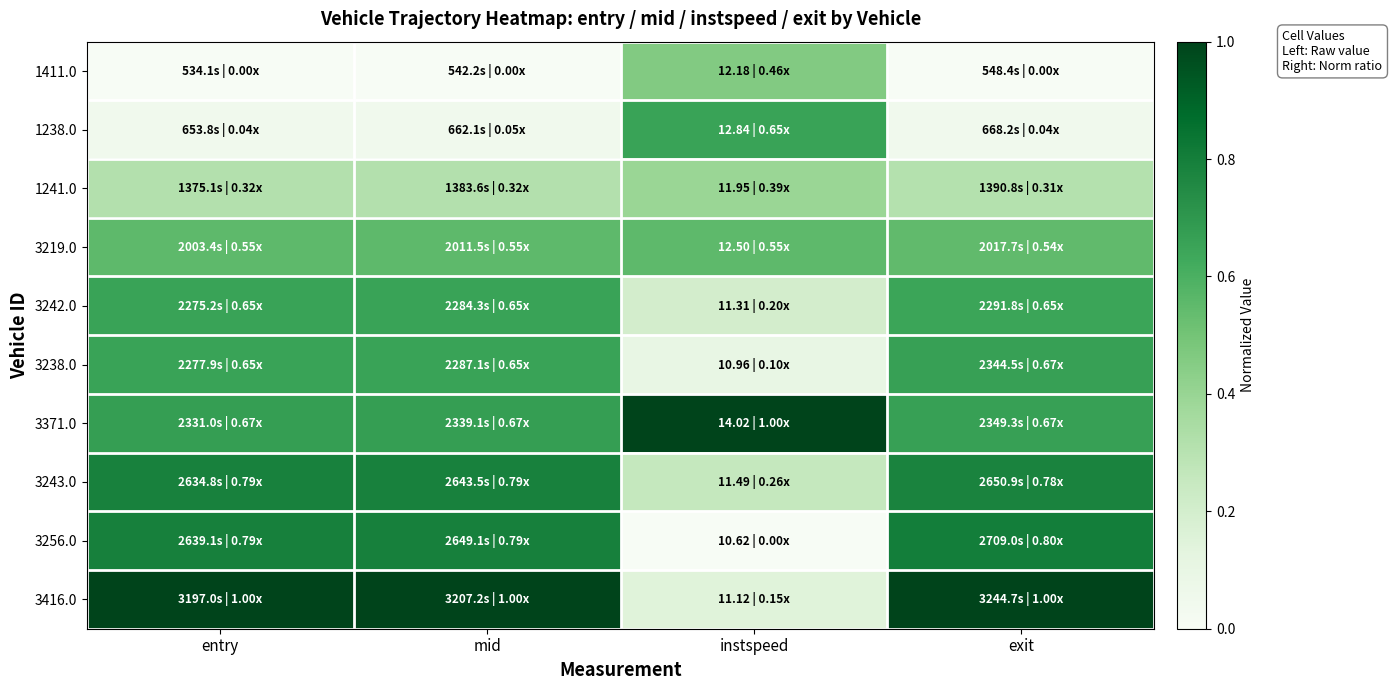

Rank the series at mid from highest to lowest value.

3416.0, 3256.0, 3243.0, 3371.0, 3238.0, 3242.0, 3219.0, 1241.0, 1238.0, 1411.0